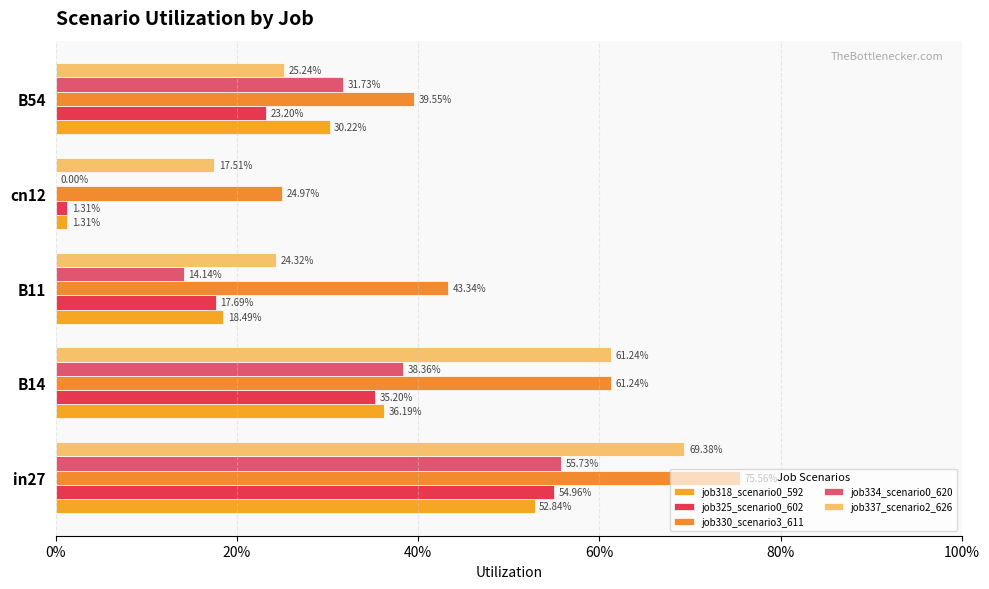

Count the number of categories in the chart.

5